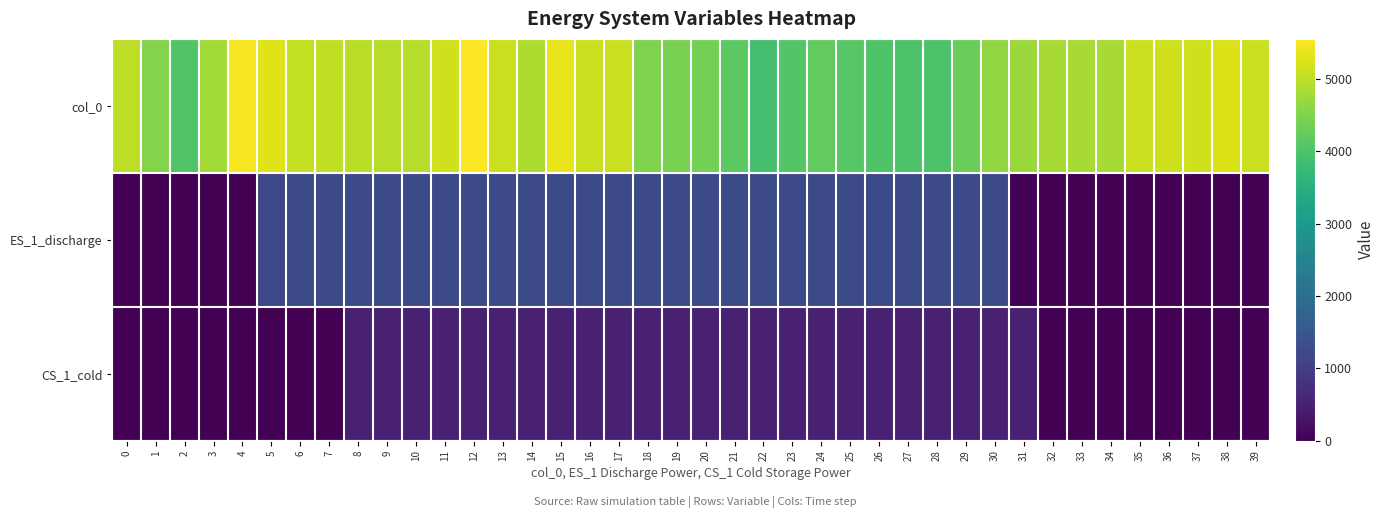

Which series changed the most between 24 and 33?

ES_1_discharge